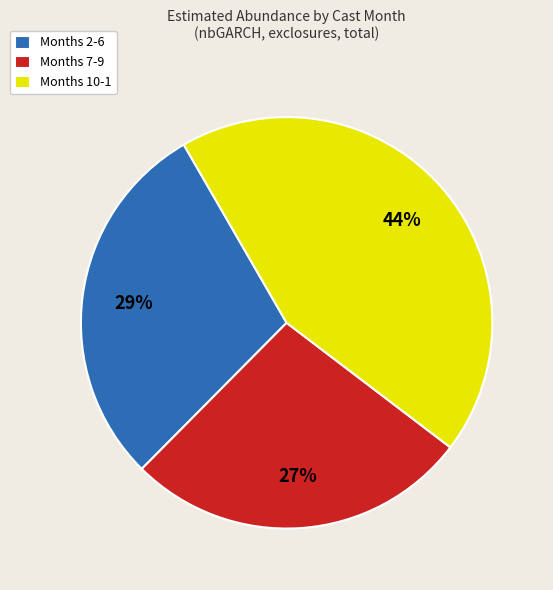

How many segments does this pie chart have?

3